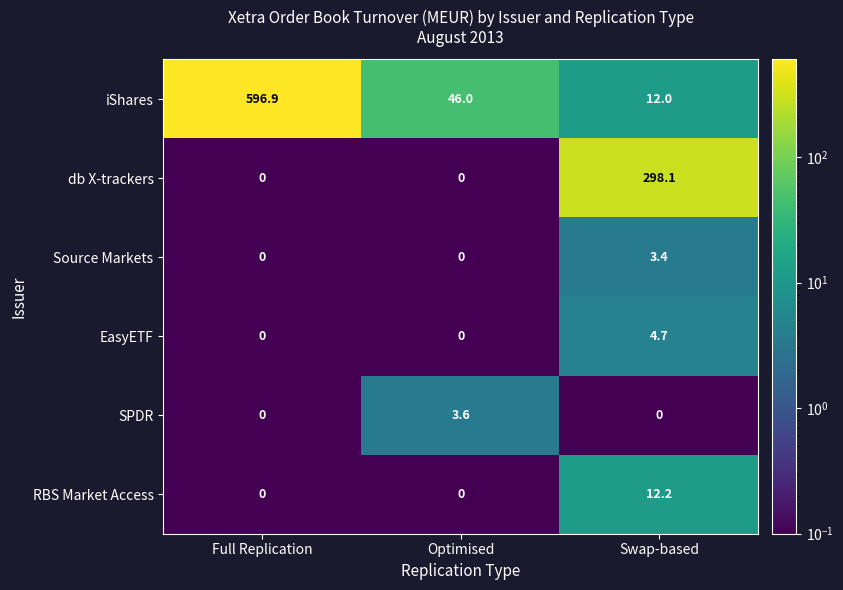

What is the difference between the highest and lowest values at Optimised?

46.0